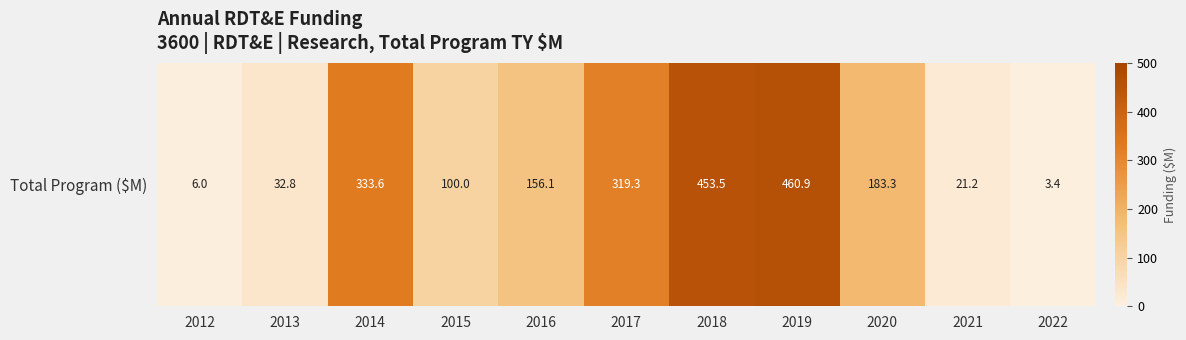

Reading right to left, list all the values displayed in this chart.

2022=3.4	2021=21.2	2020=183.3	2019=460.9	2018=453.5	2017=319.3	2016=156.1	2015=100.0	2014=333.6	2013=32.8	2012=6.0